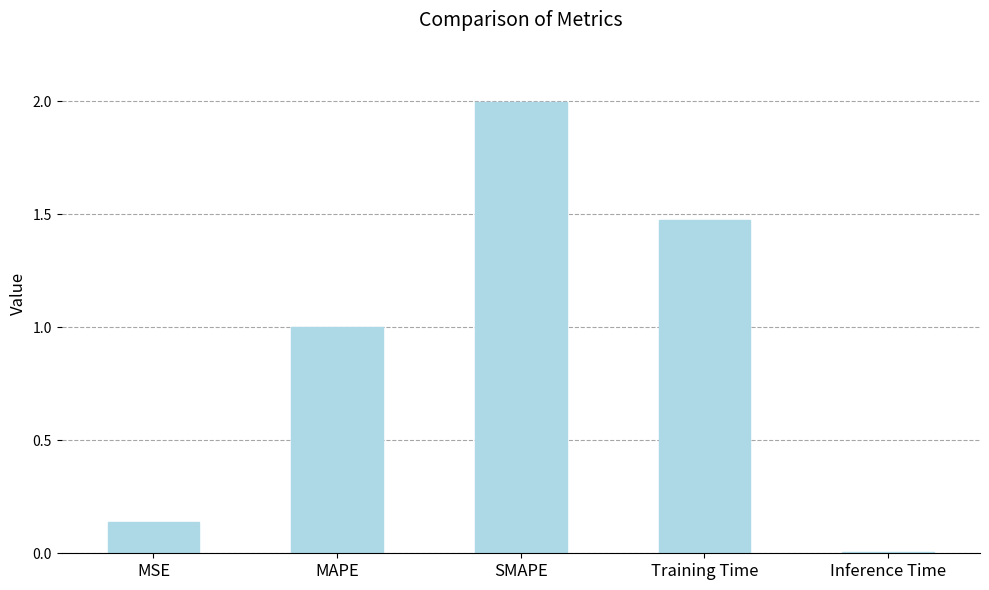

What is the sum of all values?

4.6